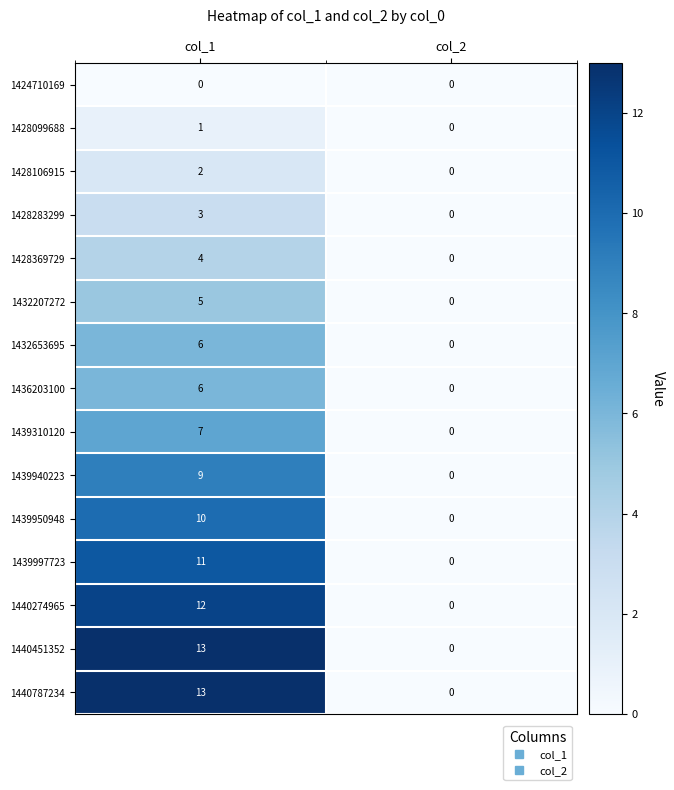

Reading left to right, transcribe all the data shown in this chart.

1424710169: col_1=0	col_2=0
1428099688: col_1=1	col_2=0
1428106915: col_1=2	col_2=0
1428283299: col_1=3	col_2=0
1428369729: col_1=4	col_2=0
1432207272: col_1=5	col_2=0
1432653695: col_1=6	col_2=0
1436203100: col_1=6	col_2=0
1439310120: col_1=7	col_2=0
1439940223: col_1=9	col_2=0
1439950948: col_1=10	col_2=0
1439997723: col_1=11	col_2=0
1440274965: col_1=12	col_2=0
1440451352: col_1=13	col_2=0
1440787234: col_1=13	col_2=0